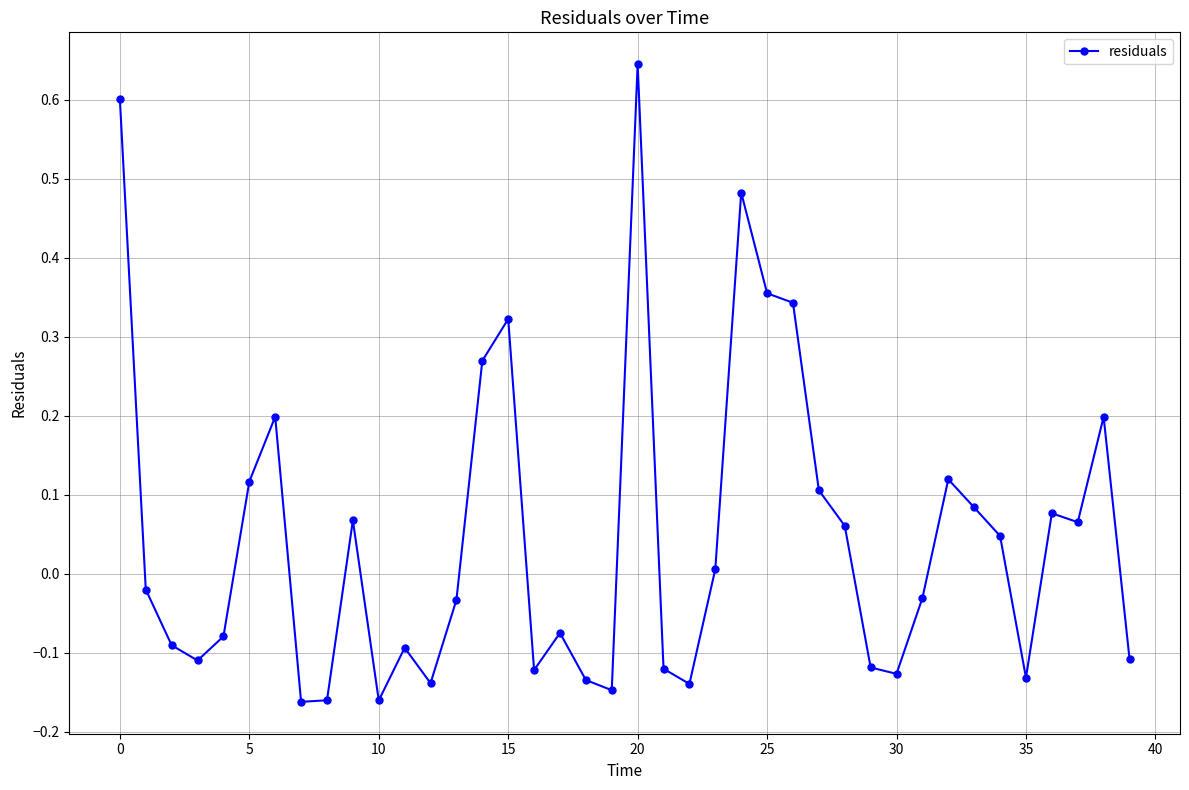

True or false: the data has more than 1 interior local peaks.

True